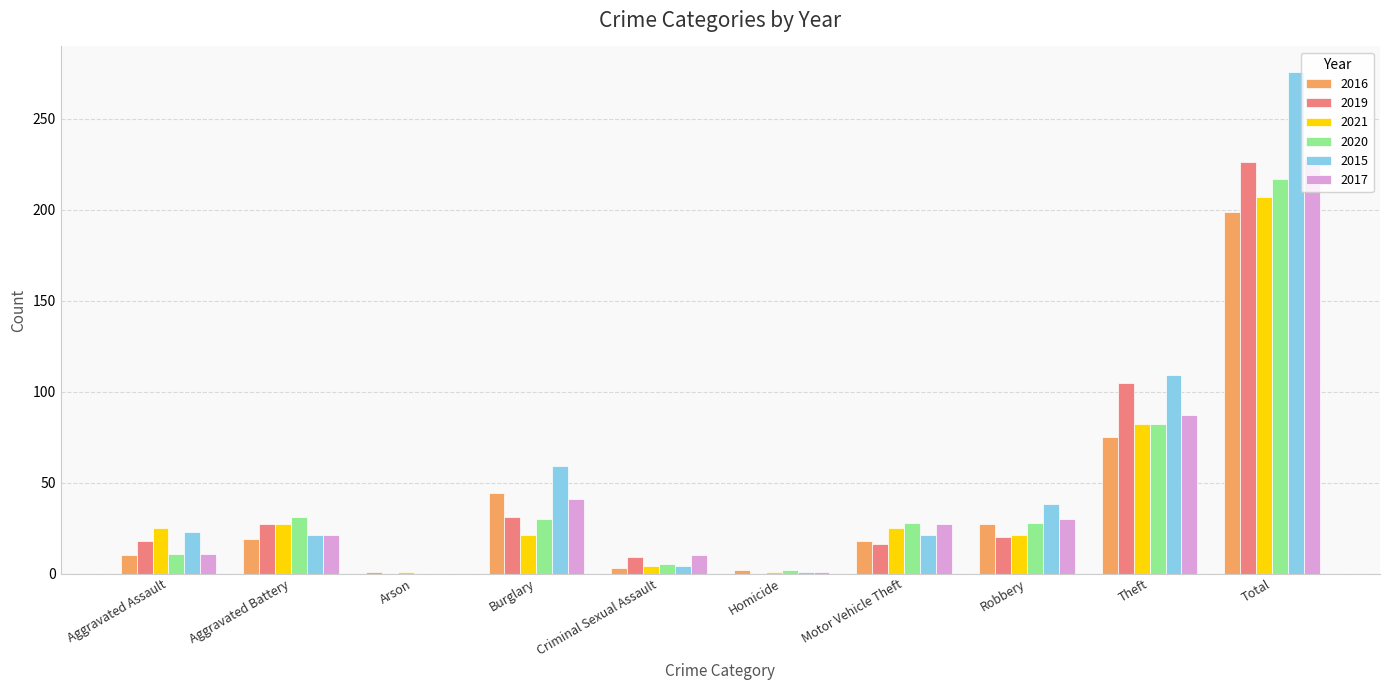

Between Motor Vehicle Theft and Theft, which series saw the biggest shift?

2019